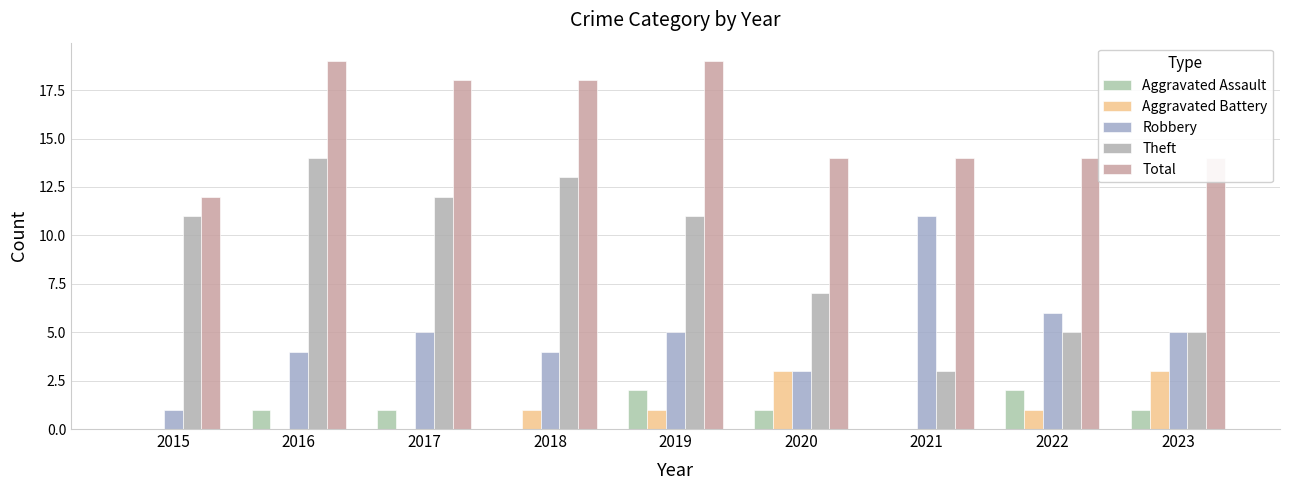

Are the bars horizontal?

No